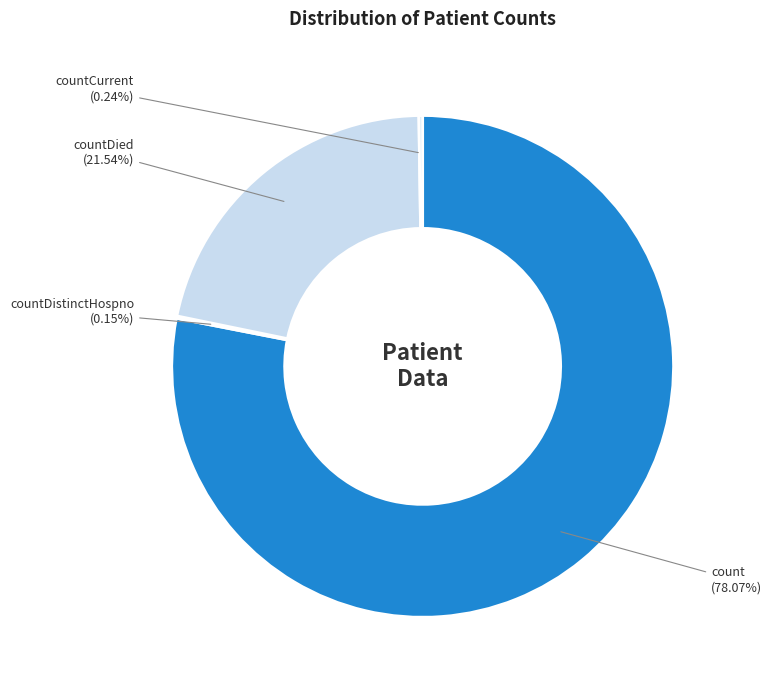

Approximately how many times larger is the value at countDied compared to count?

0.3